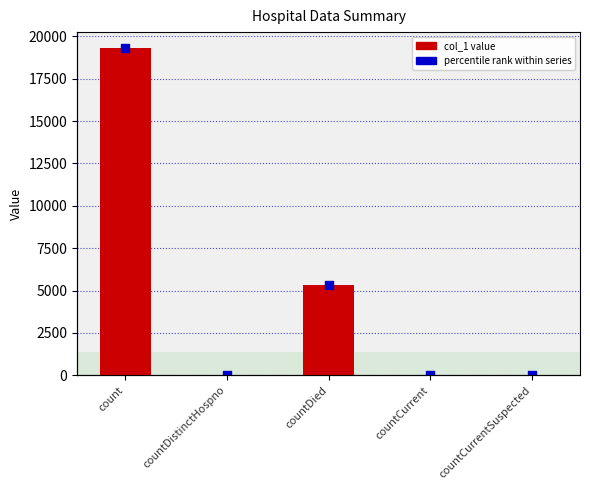

What are all the series names shown in the legend?

col_1, percentile rank